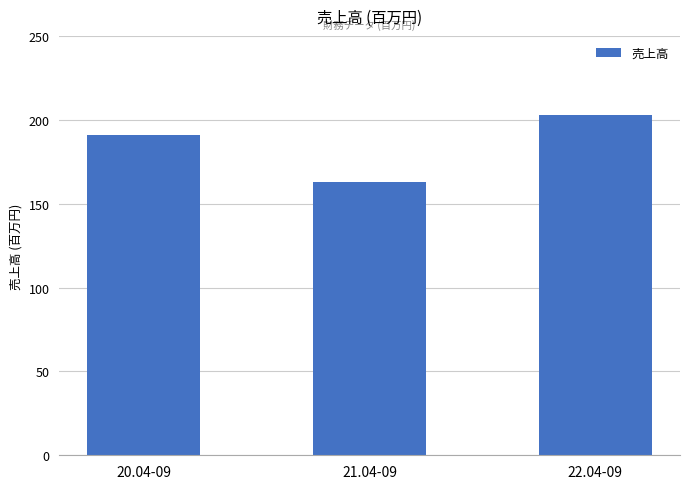

What is the label of the 1st bar from the left?

20.04-09